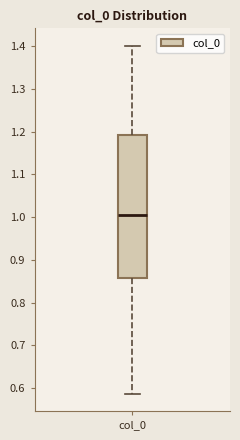

Transcribe this box plot: give where the median line is, the range the box spans, and where the two whiskers end, as read against the y-axis. The values are not printed on the chart, so give them approximately, as read against the axis.

median 1.01, box 0.86 to 1.19, whiskers 0.59 to 1.40